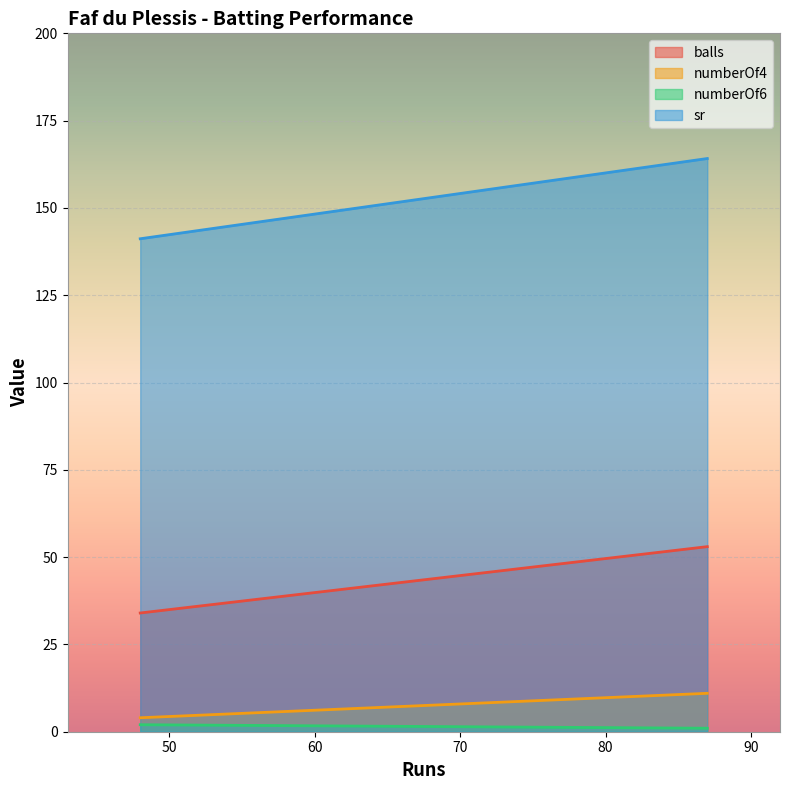

Rank the series at 87 from highest to lowest value.

sr, balls, numberOf4, numberOf6